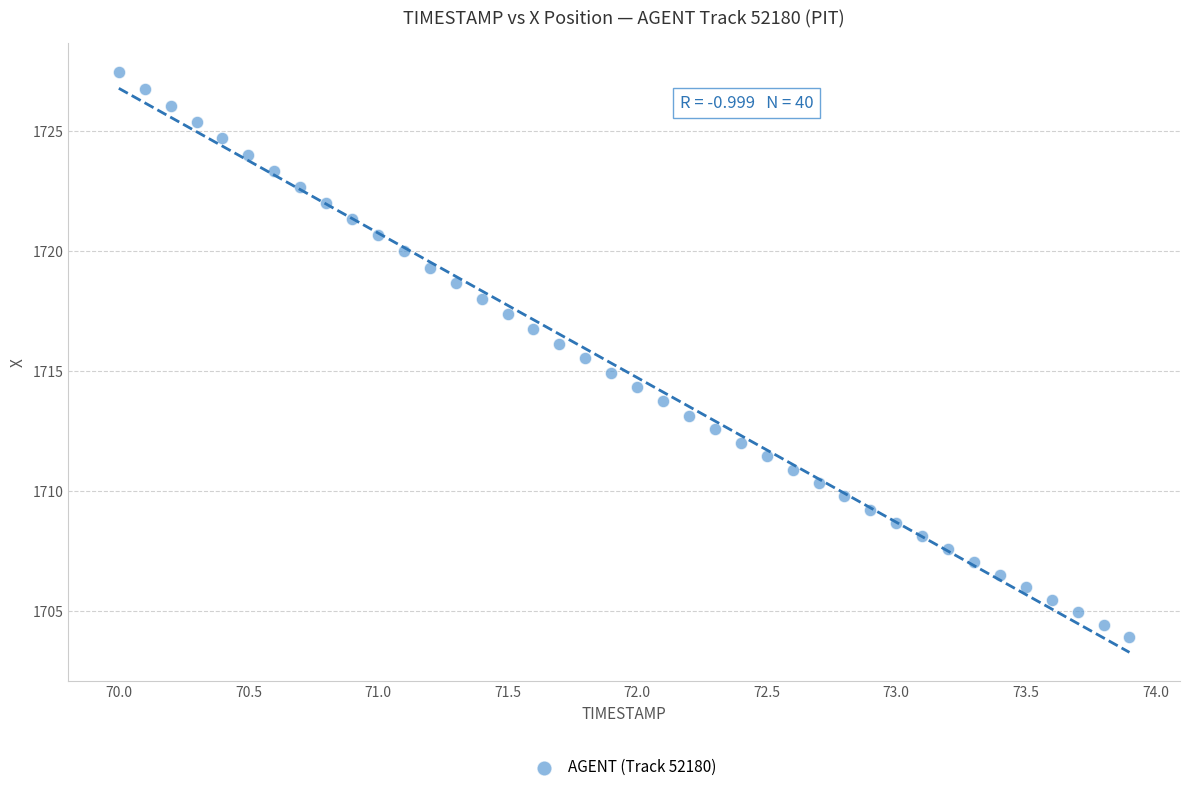

What is the range of Y values (max minus min)?

23.5